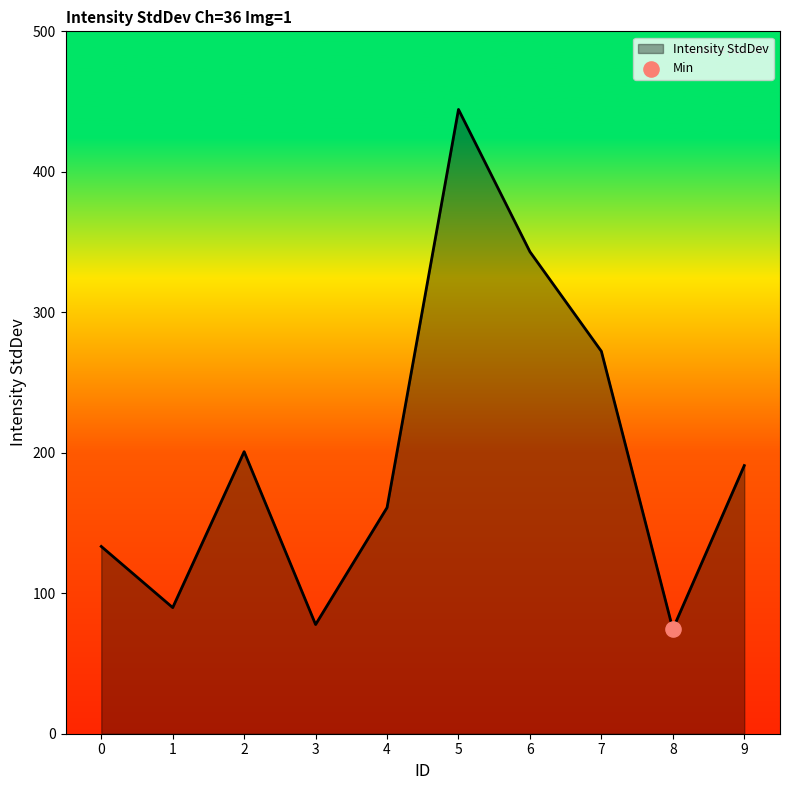

What is the ratio of the value at 2 to the value at 1?

2.2